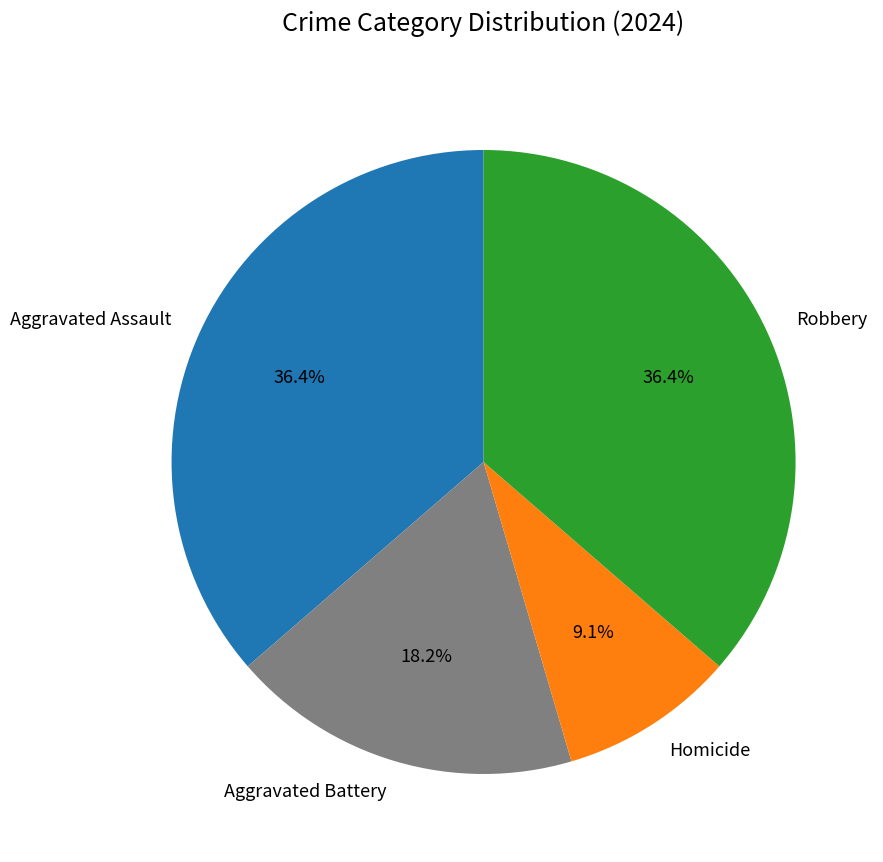

To the nearest percent, what percentage of the pie is Aggravated Assault?

36%